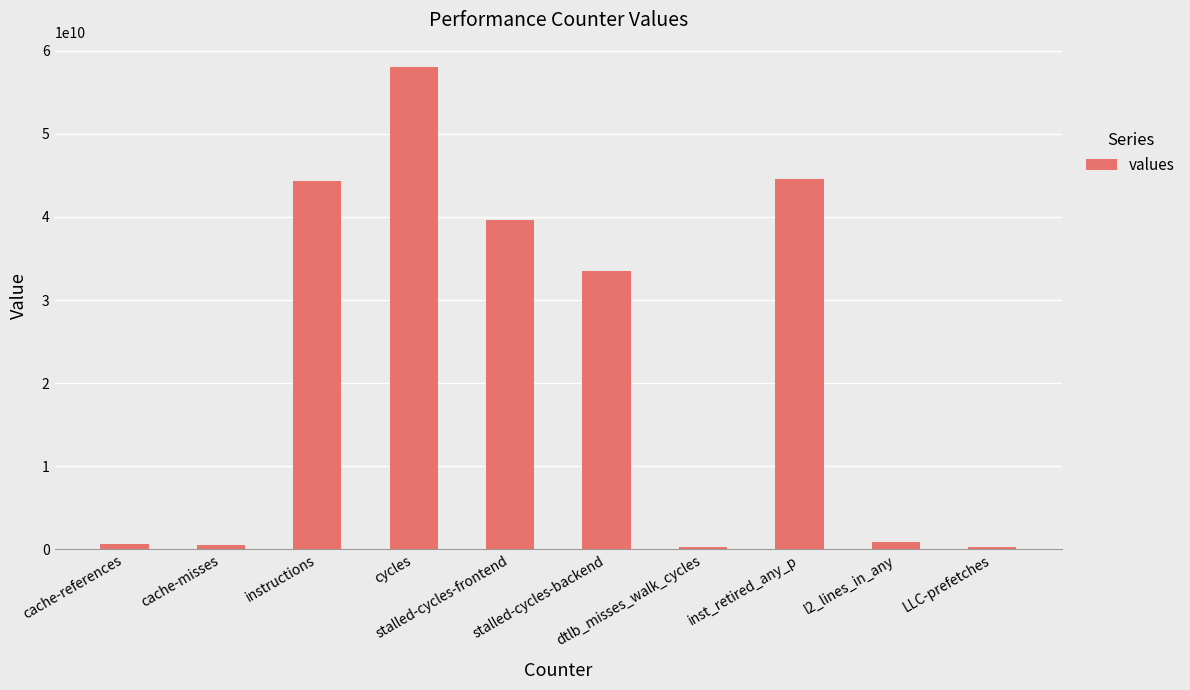

What is the greatest value displayed?

58064470849